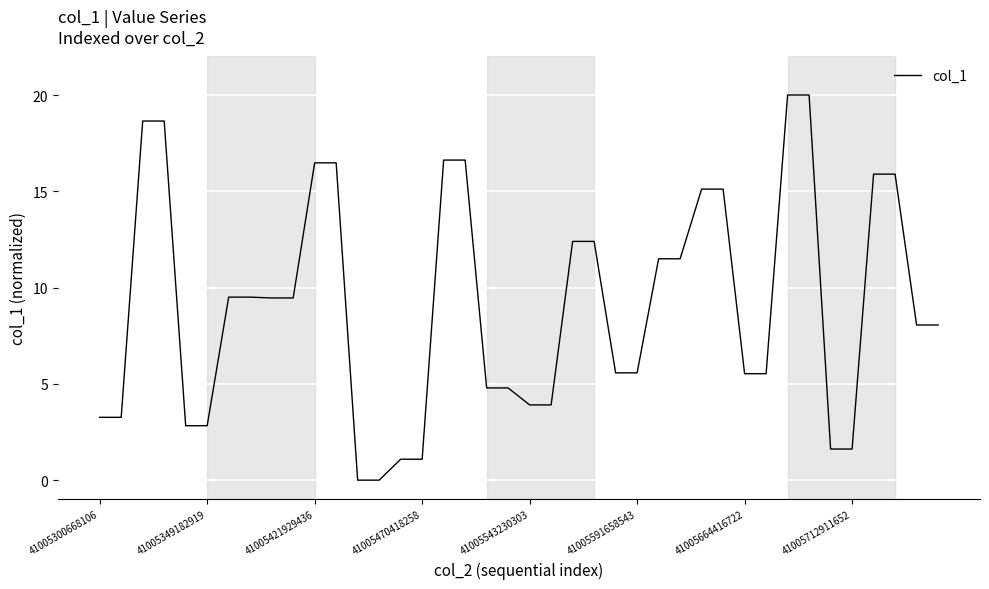

How many values are below 9?

20